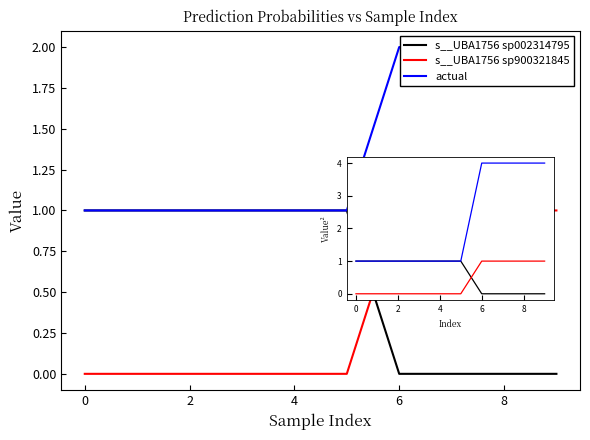

True or false: actual and s__UBA1756 sp900321845 cross at least once.

False